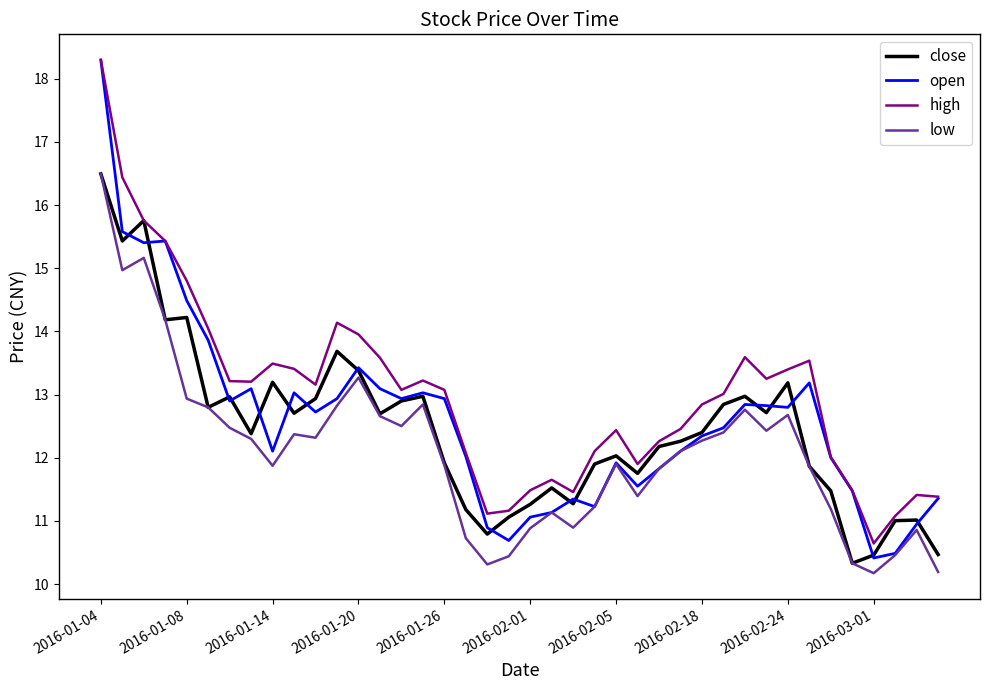

What is the average value of the high series?

13.0